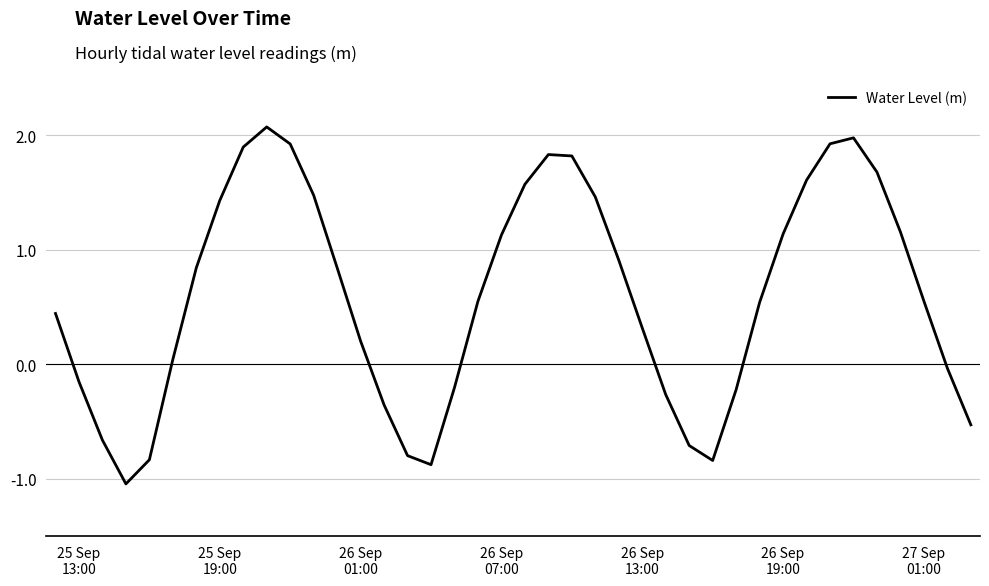

Count the number of categories in the chart.

40